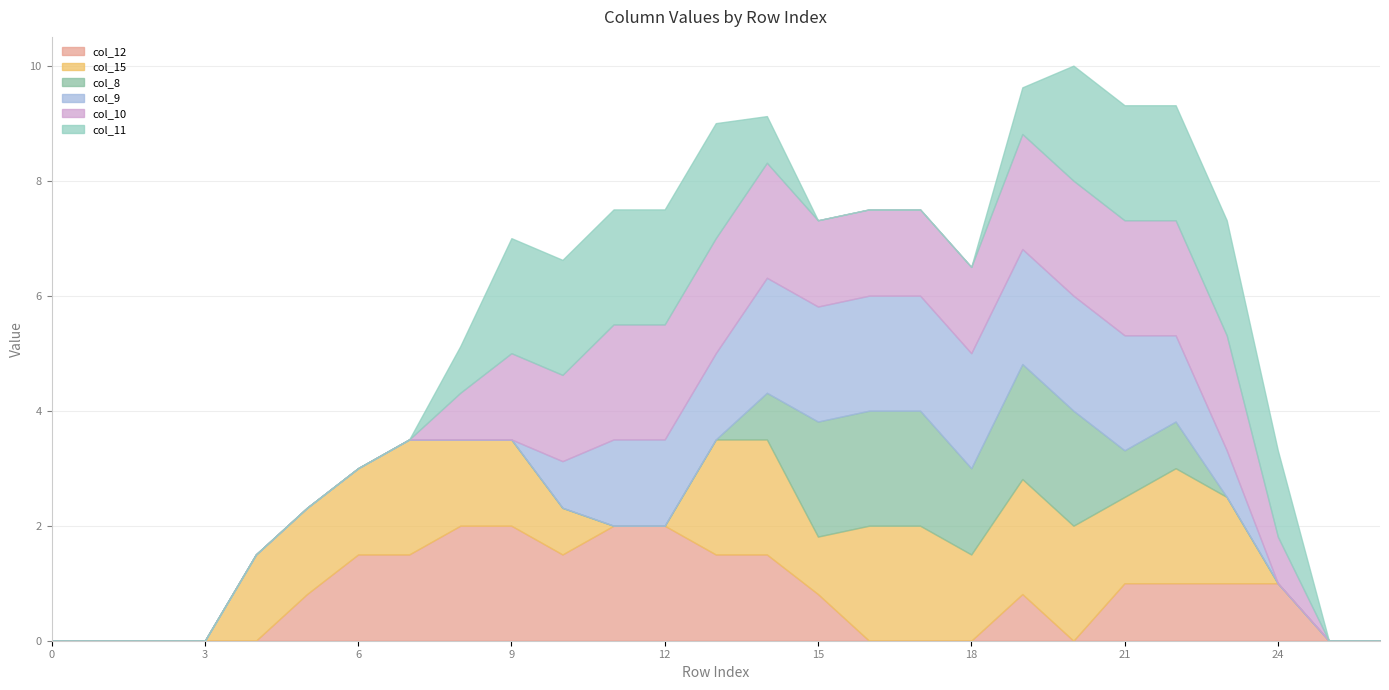

Which series has the widest spread of values?

col_12